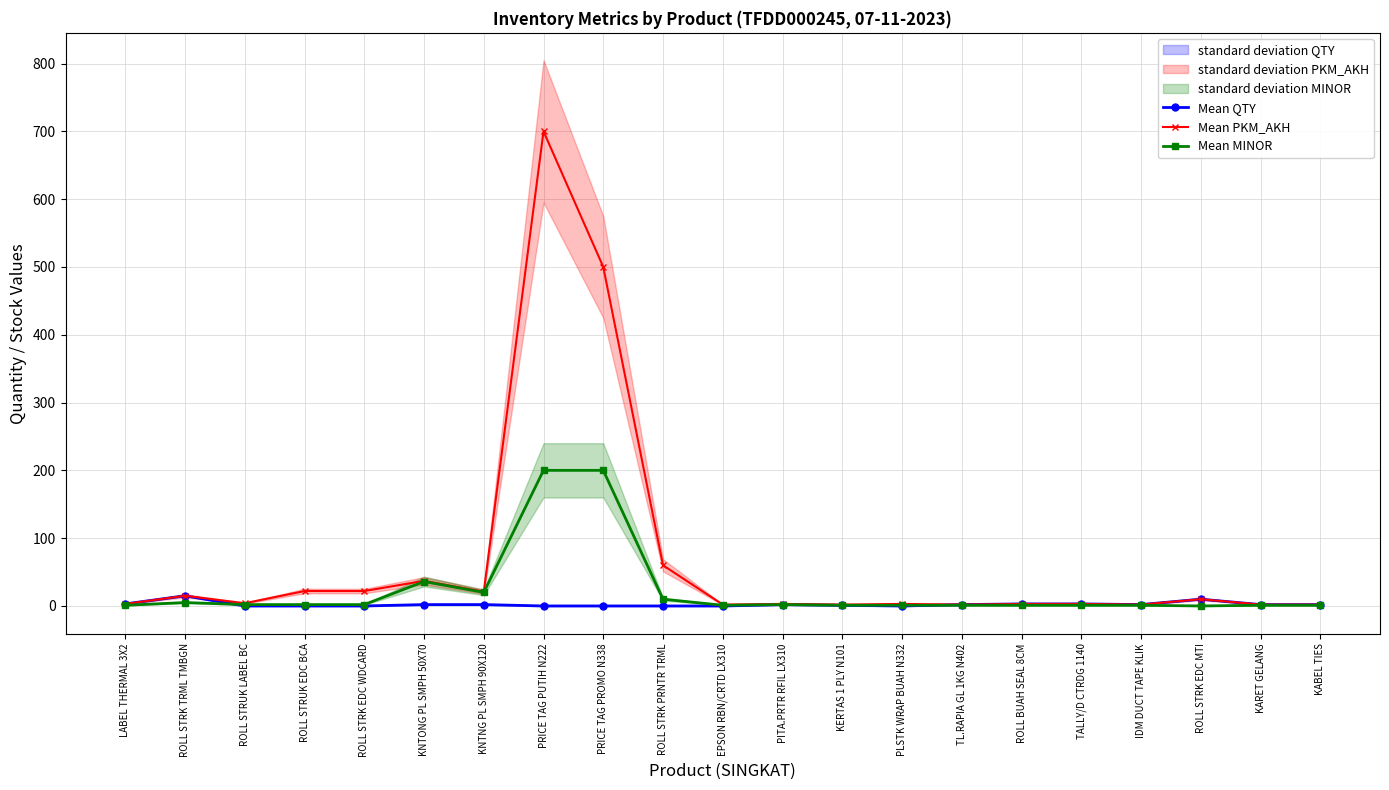

What is the maximum value for Mean MINOR?

200